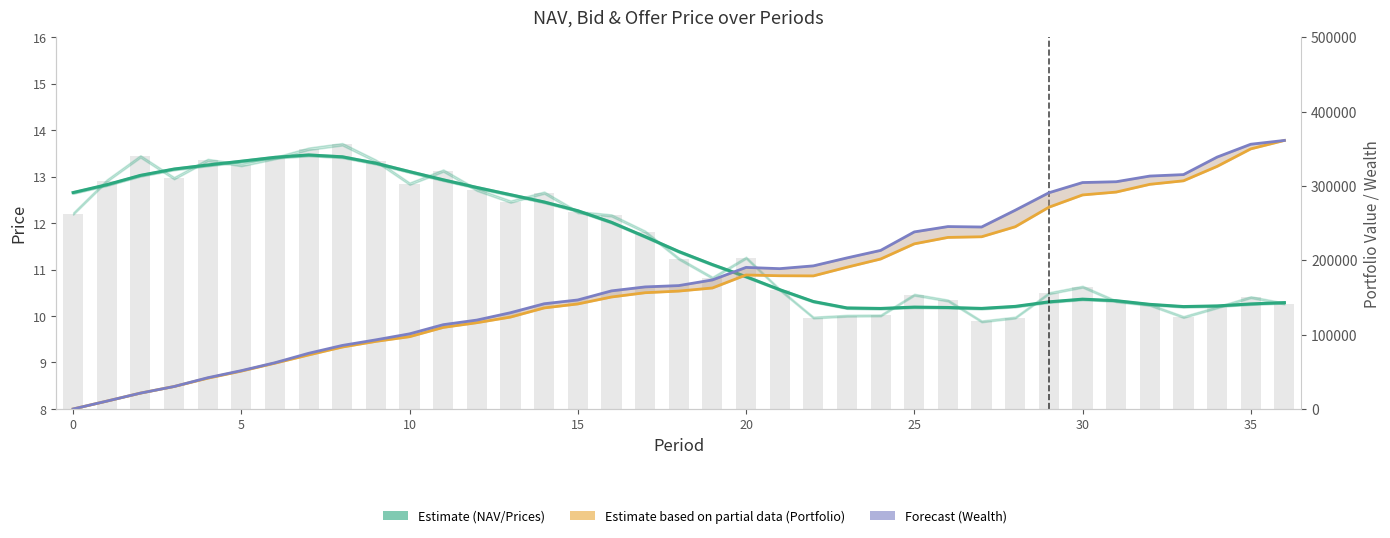

The Wealth (Forecast) series shows 188674.5 at 21. True or false?

True